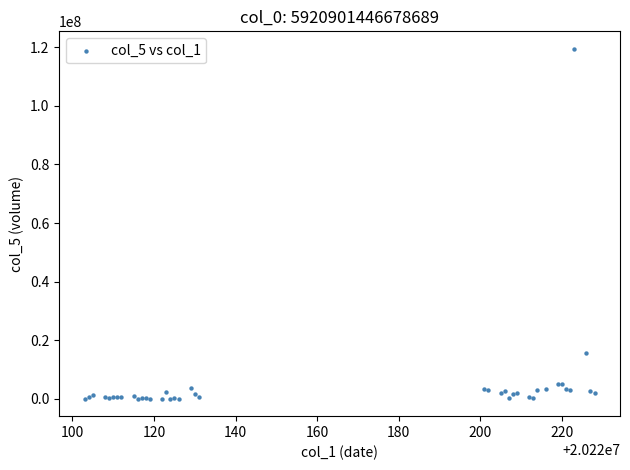

What Y value in the scatter plot is closest to 59746014?

15554848